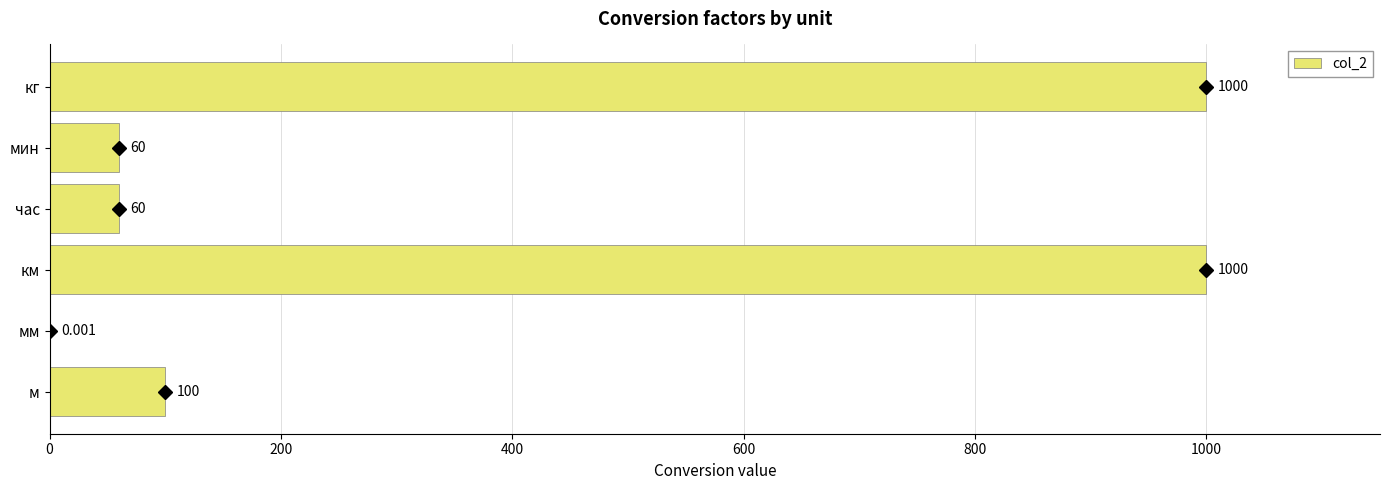

Which has a higher value, км or час?

км